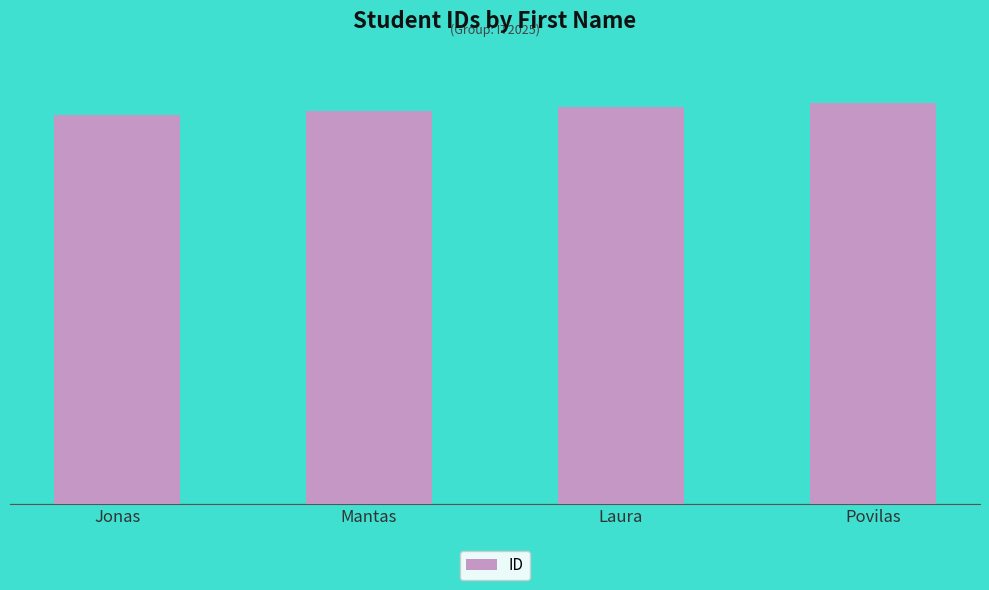

Which label corresponds to the largest value in the chart?

Povilas